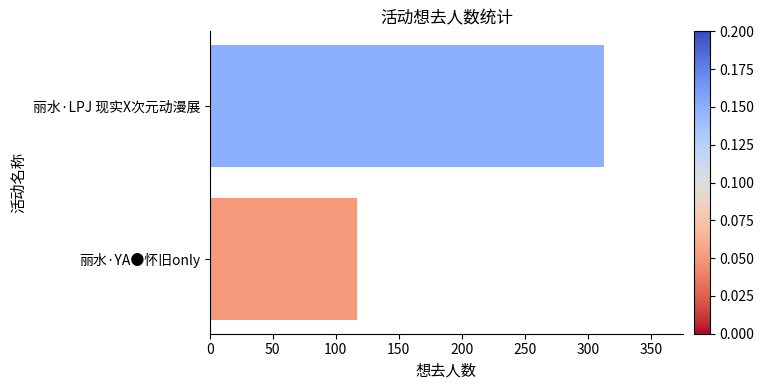

How many data points does each series have?

2